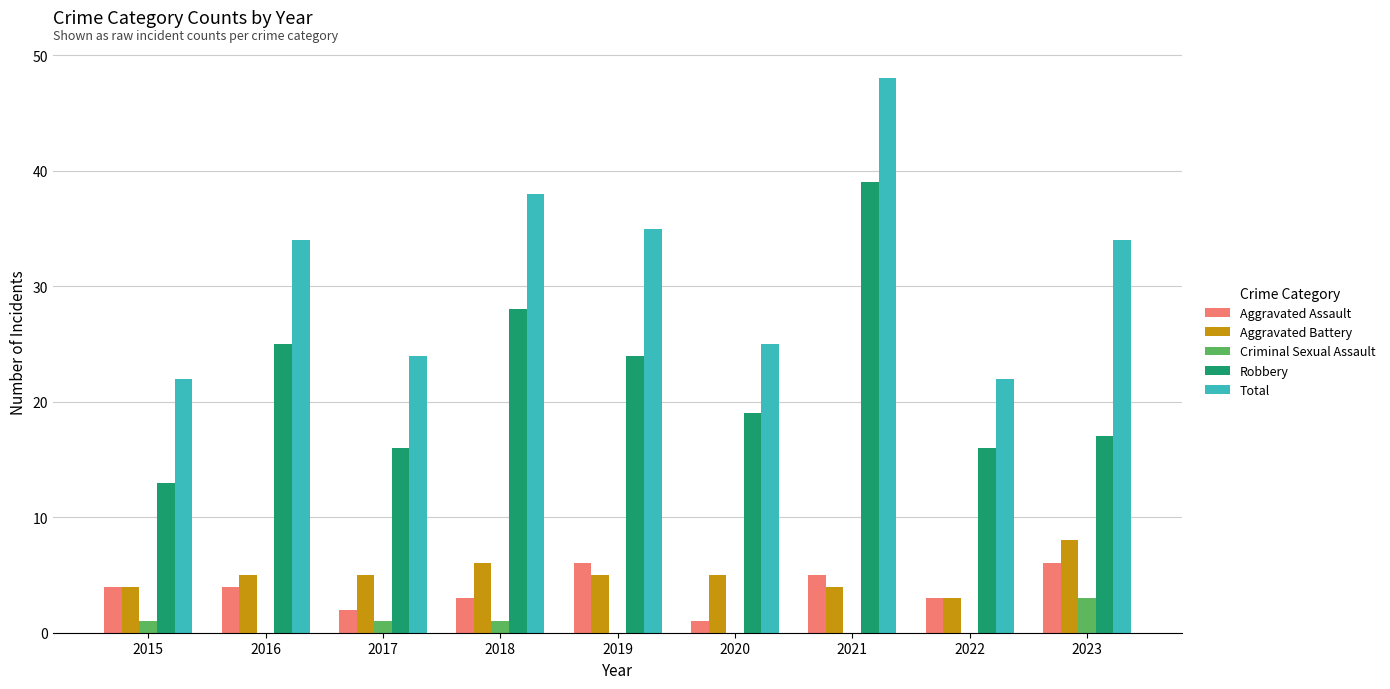

The Total series shows 38 at 2018. True or false?

True